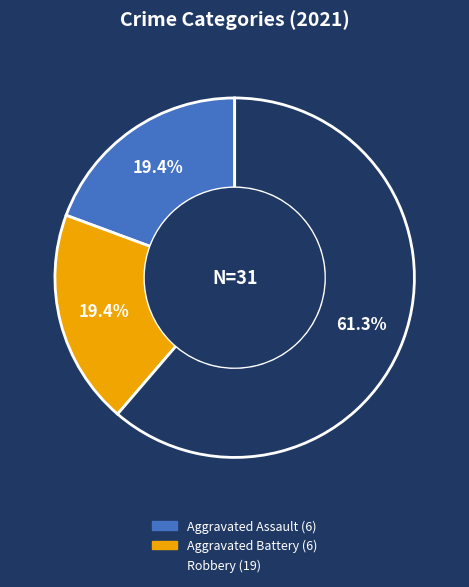

How many segments does this pie chart have?

3